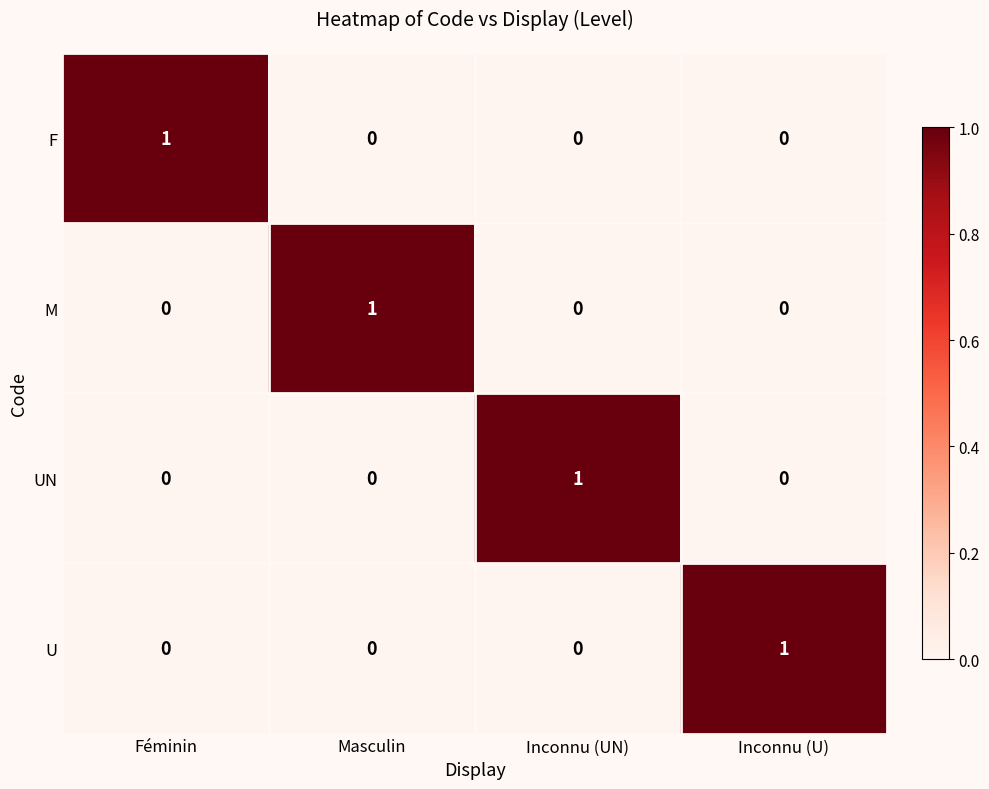

How many M values are between 0 and 1?

4